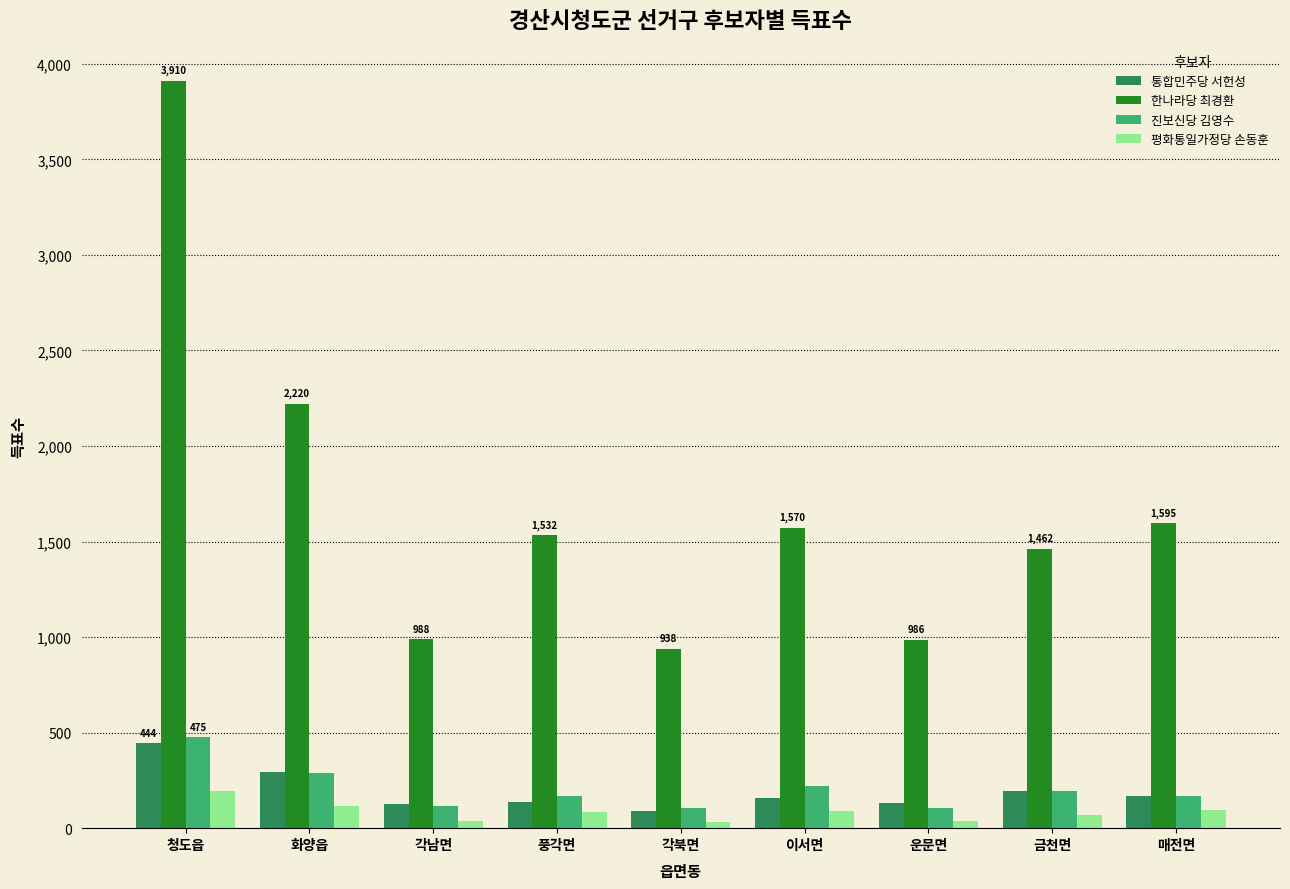

What is the greatest value displayed?

3910